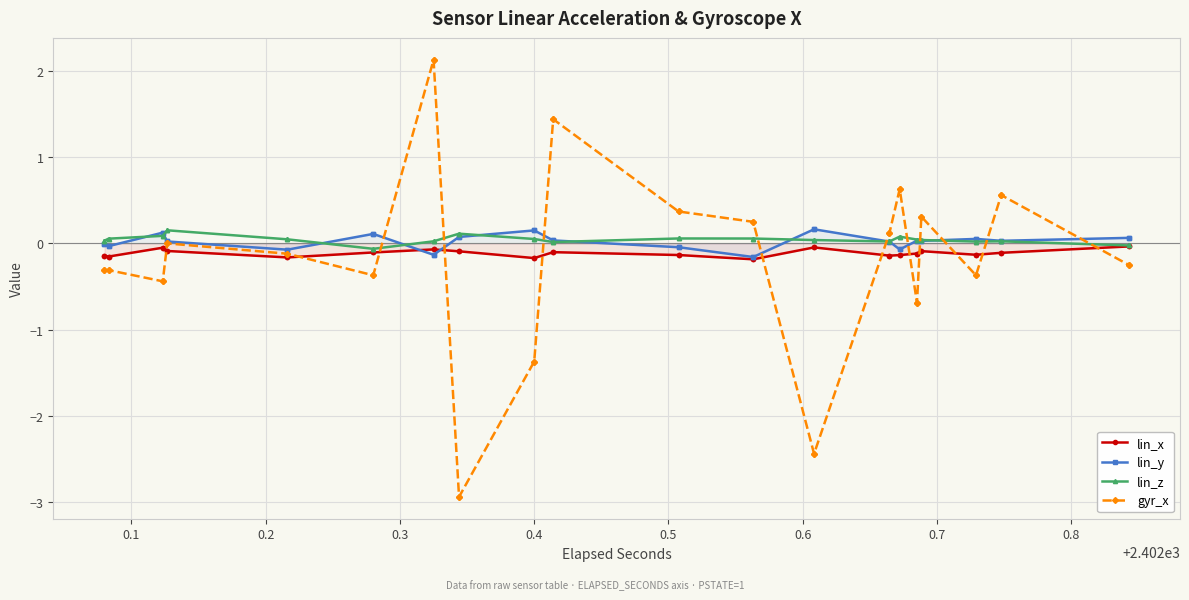

True or false: lin_y has more than 1 points higher than both neighbors.

False